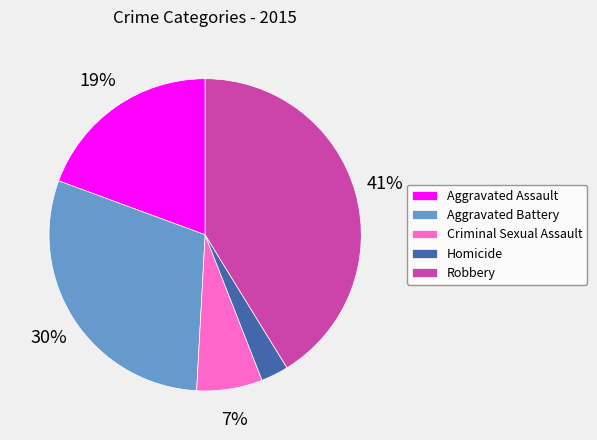

To the nearest percent, what is the combined percentage of Aggravated Assault and Aggravated Battery?

49%